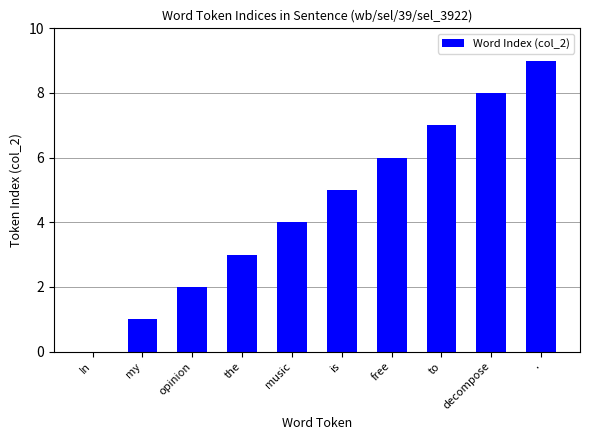

The value at free is 6. True or false?

True